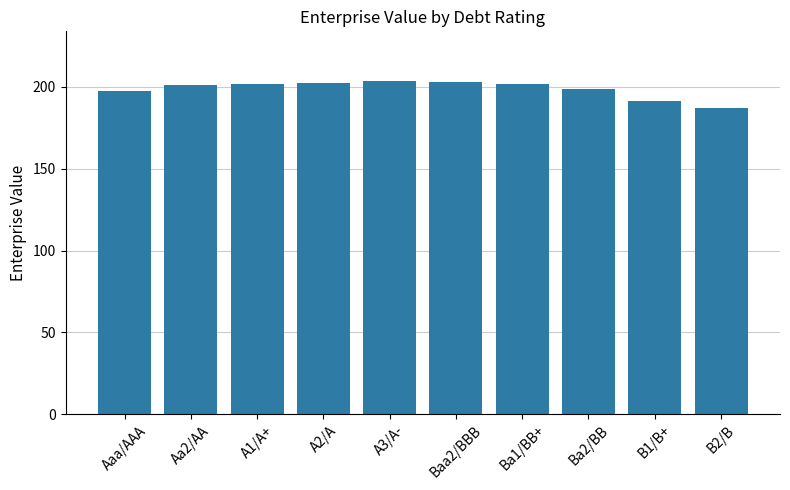

What is the difference between the second highest and second lowest values?

11.9